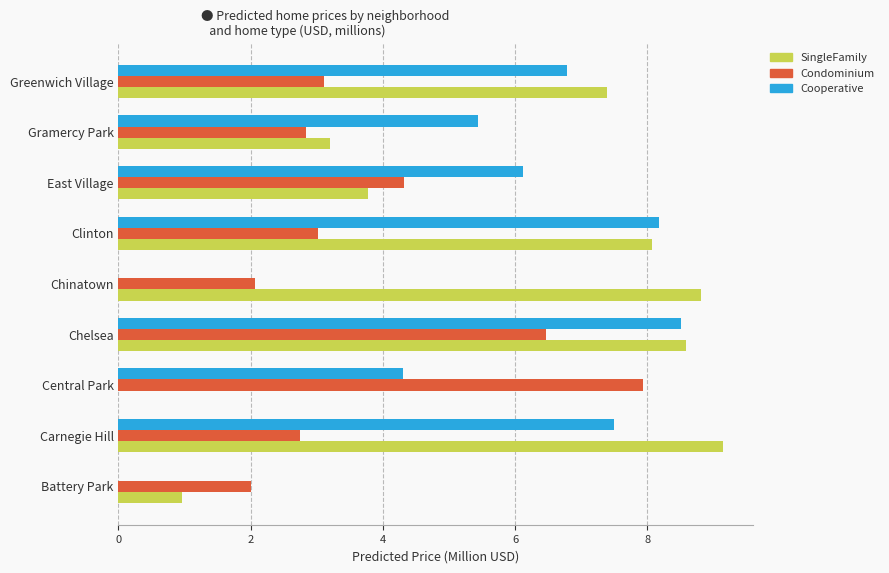

Between Carnegie Hill and Gramercy Park, which series saw the biggest shift?

SingleFamily